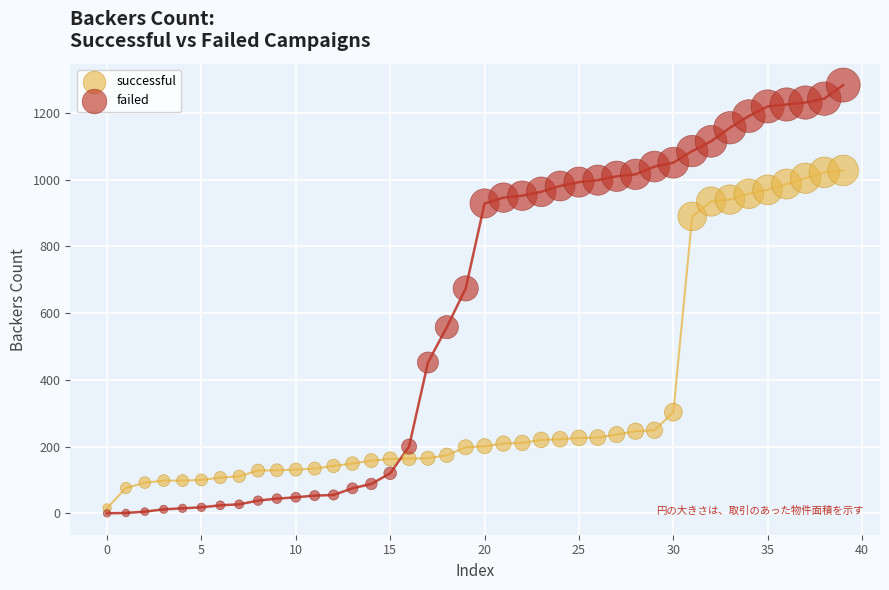

Which series reaches the maximum Y coordinate?

failed